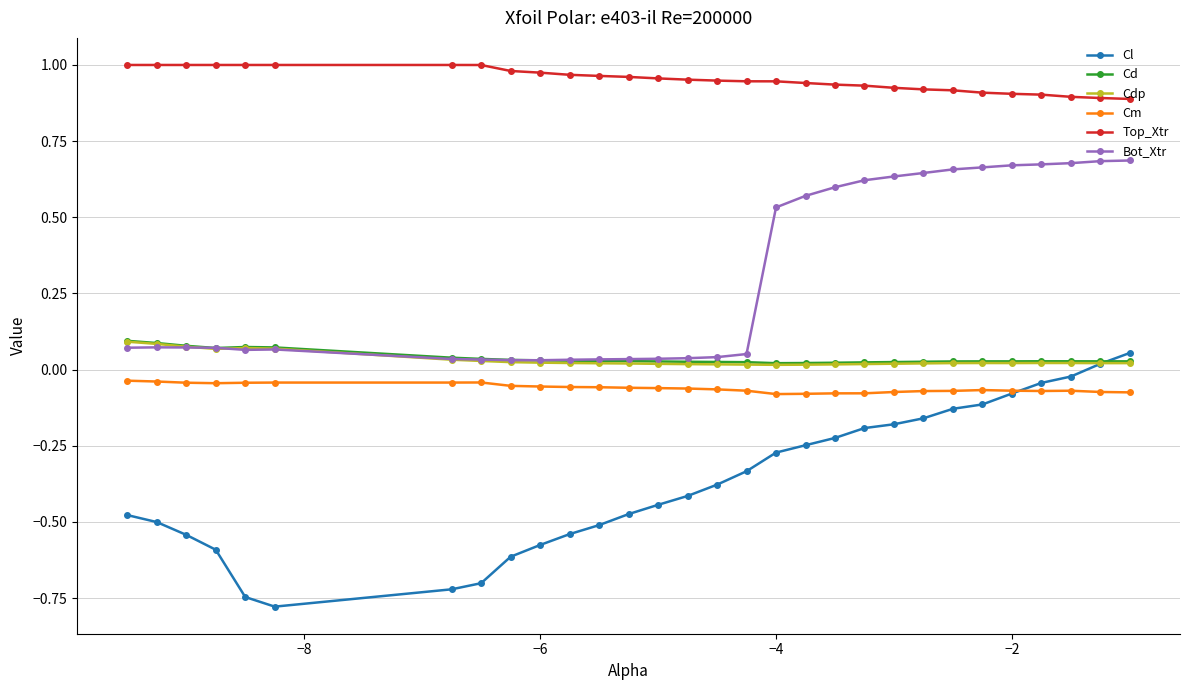

Which series has the widest spread of values?

Cl